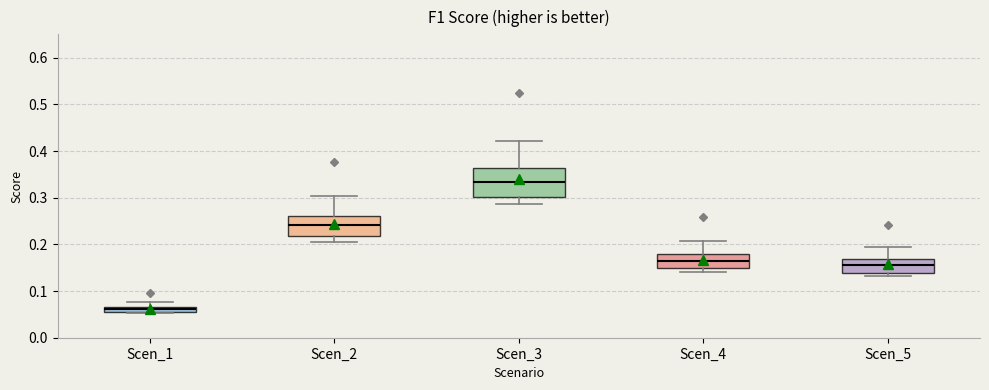

Where does the upper whisker of the box for Scen_4 end on the y-axis? The values are not printed on the chart, so give them approximately, as read against the axis.

0.21